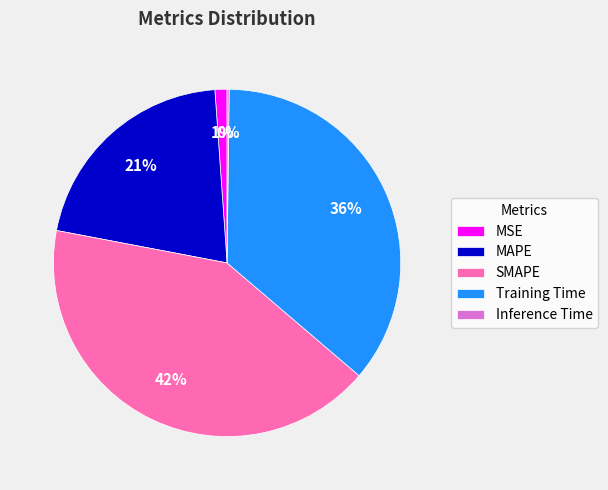

To the nearest percent, what is the difference between the largest and smallest slice percentages?

42%